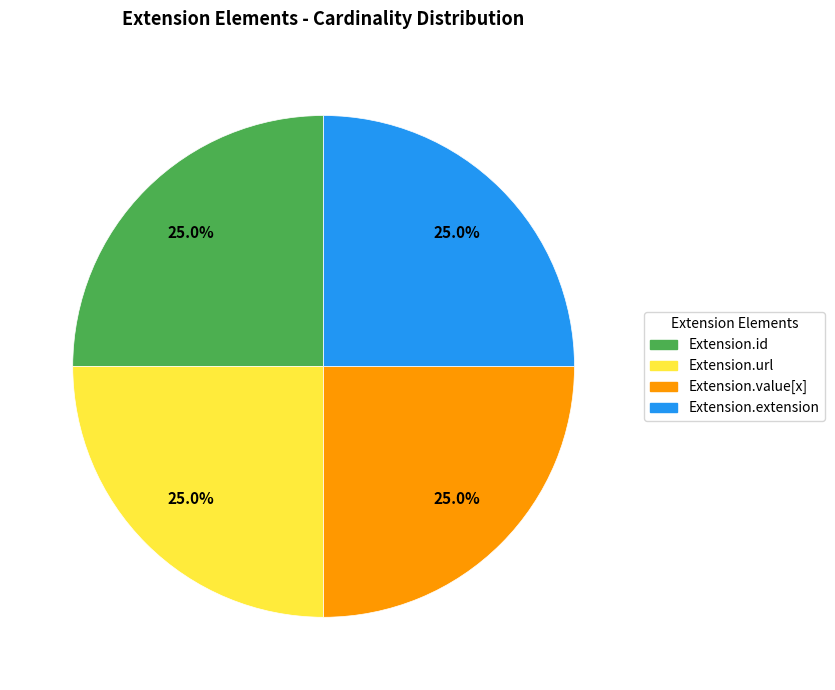

Count the number of slices in the pie.

4